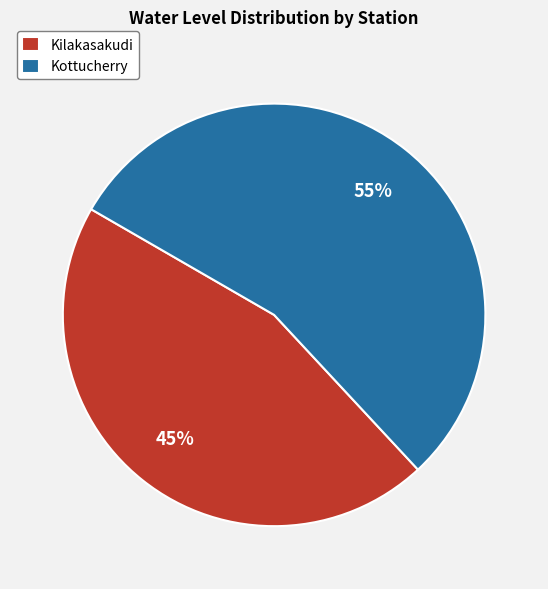

Is the sum of Kilakasakudi and Kottucherry greater than half?

Yes